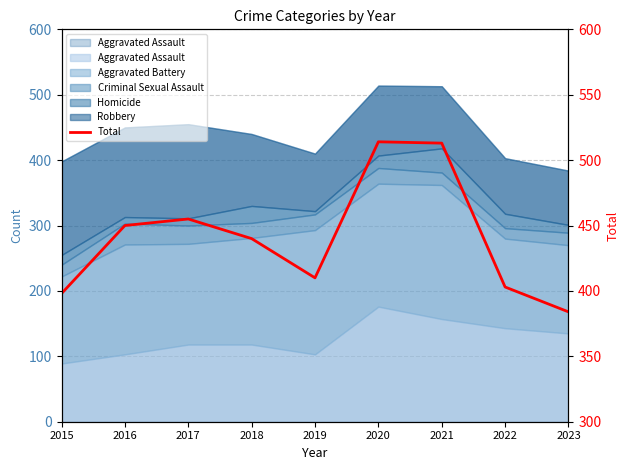

Reading left to right, list all the values displayed in this chart.

2015=398	2016=450	2017=455	2018=440	2019=410	2020=514	2021=513	2022=403	2023=384